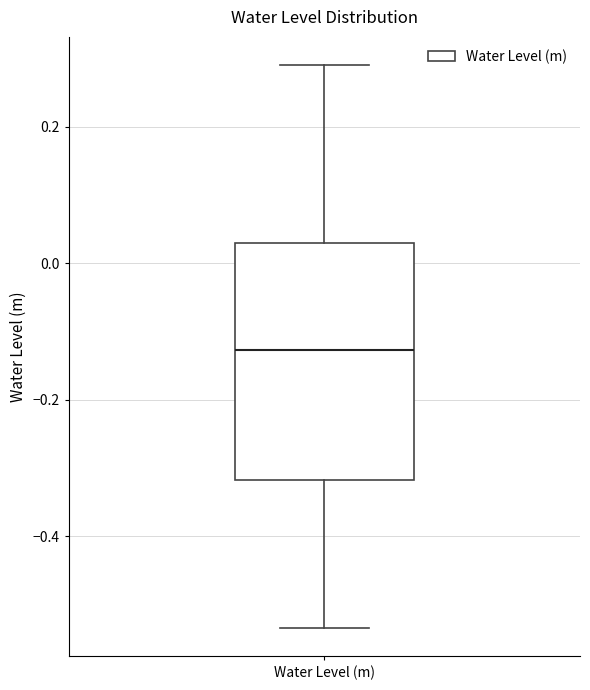

Read this box plot against the y-axis: the position of the median line, the range covered by the box, and the ends of both whiskers. The values are not printed on the chart, so give them approximately, as read against the axis.

median -0.12, box -0.32 to 0.02, whiskers -0.54 to 0.30